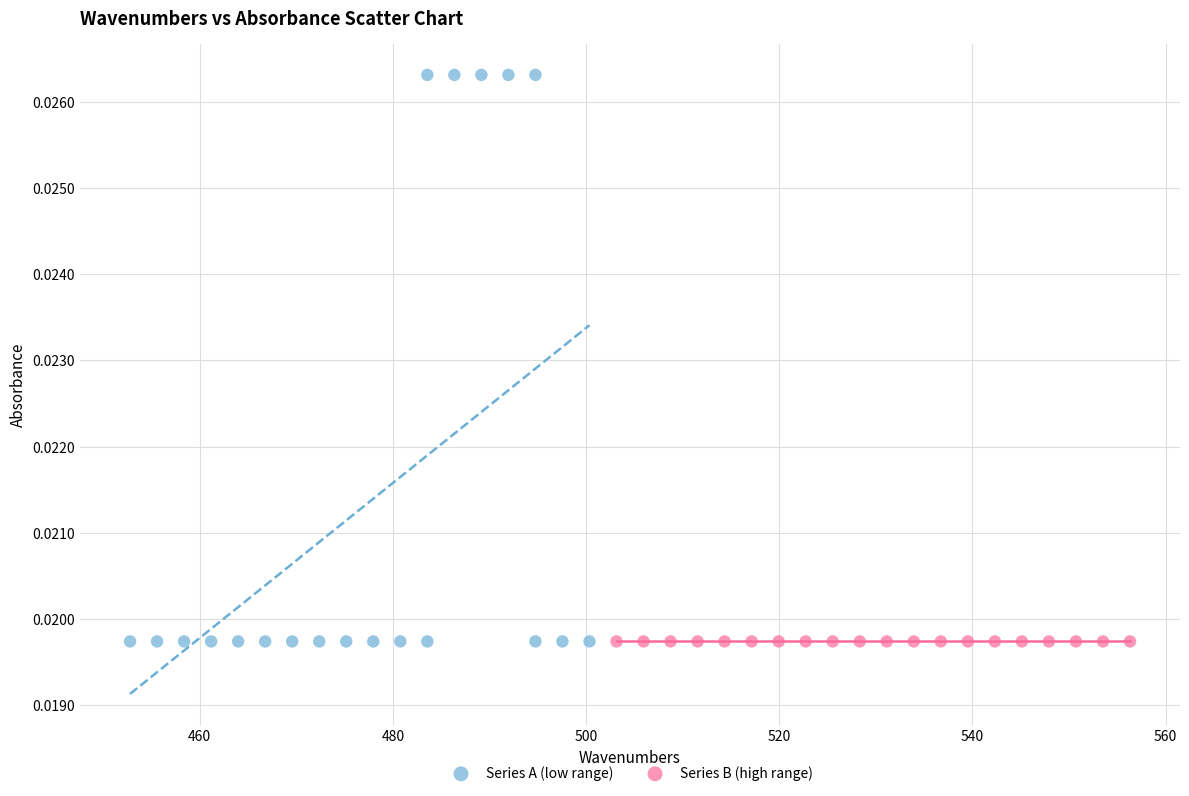

Which series reaches the maximum Y coordinate?

Series A (low range)